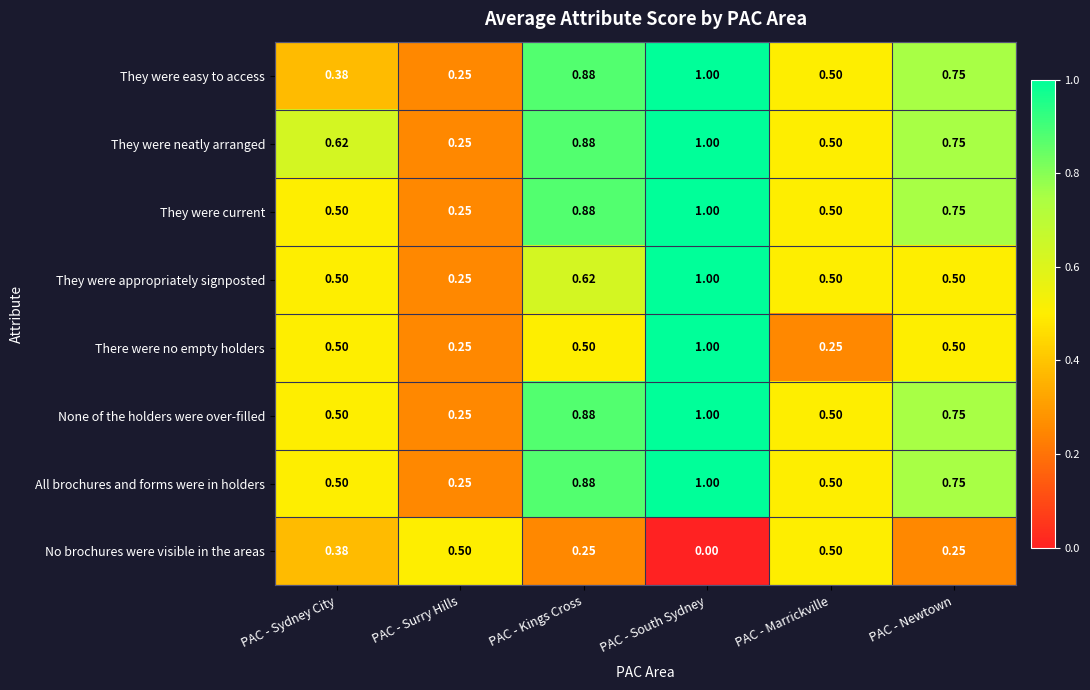

Which series has the largest total across all categories?

They were neatly arranged